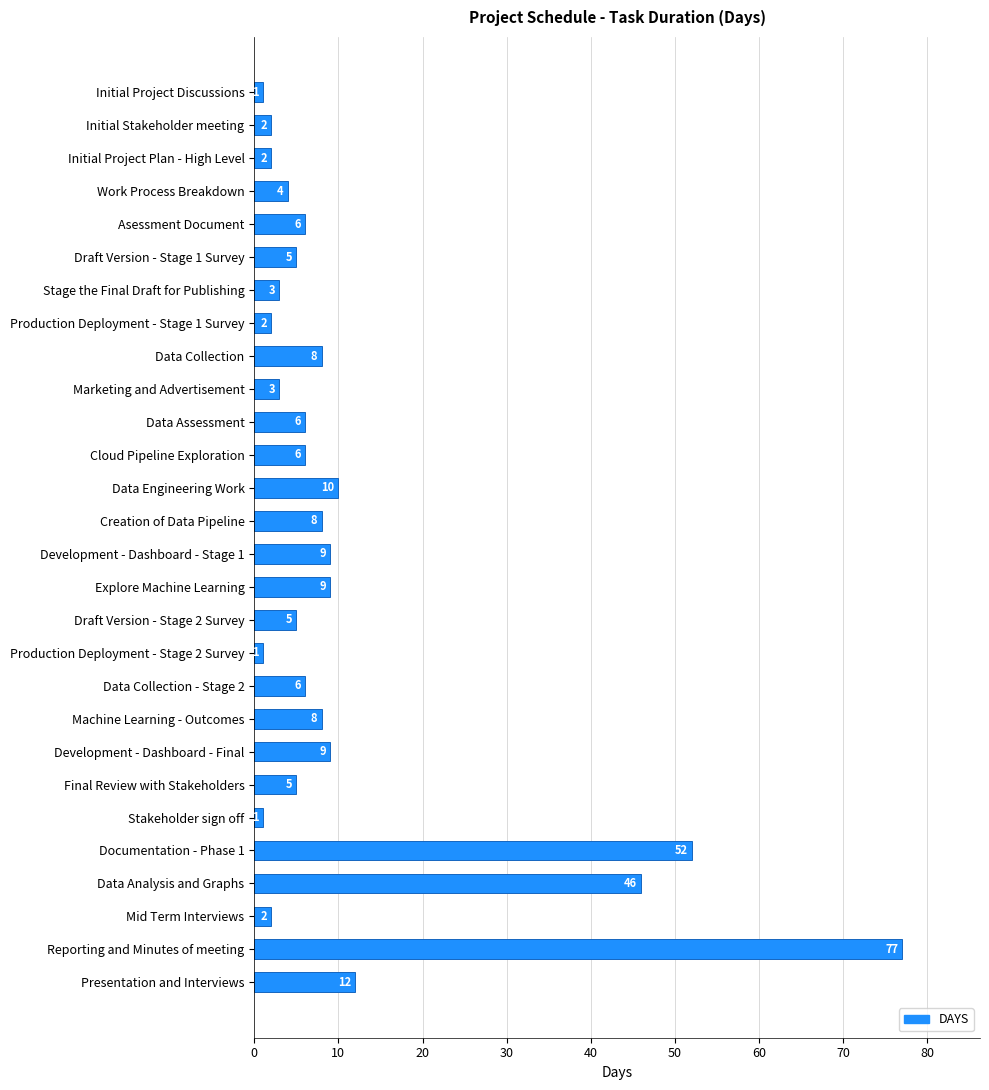

What is the label of the 28th bar from the bottom?

Initial Project Discussions